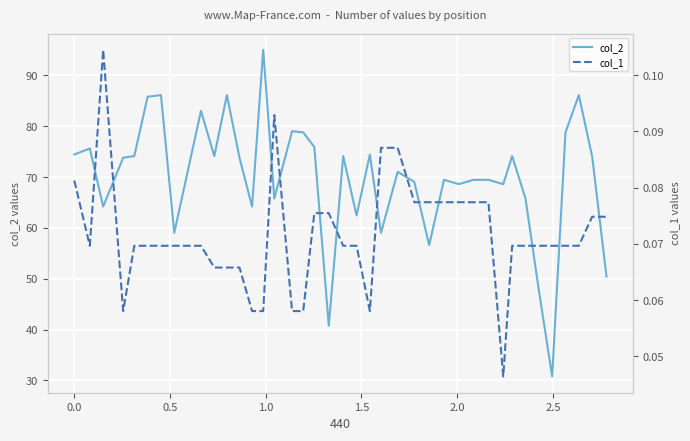

What is the highest value of the col_2 series?

95.0